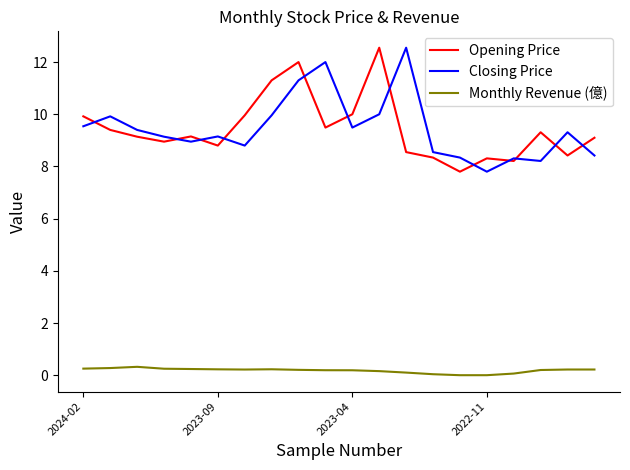

What is the maximum value for Closing Price?

12.6